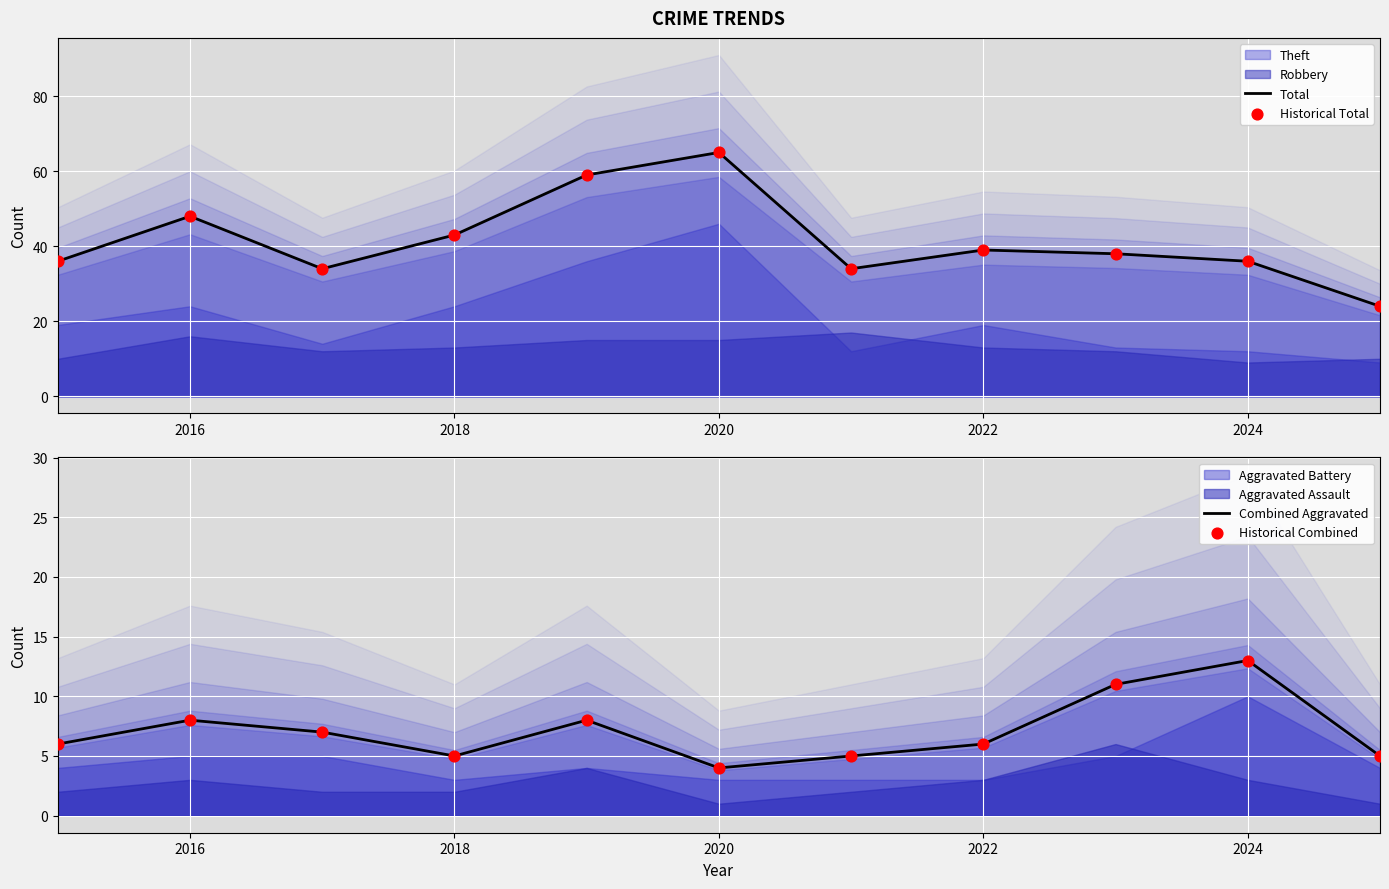

Which series contains the highest Y value?

Total